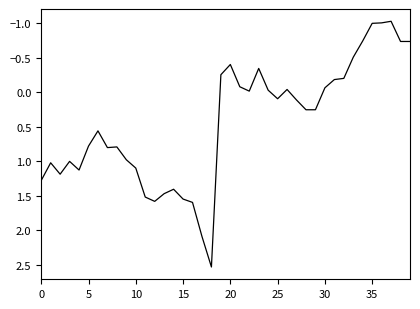

What is the minimum value shown in the chart?

-1.0